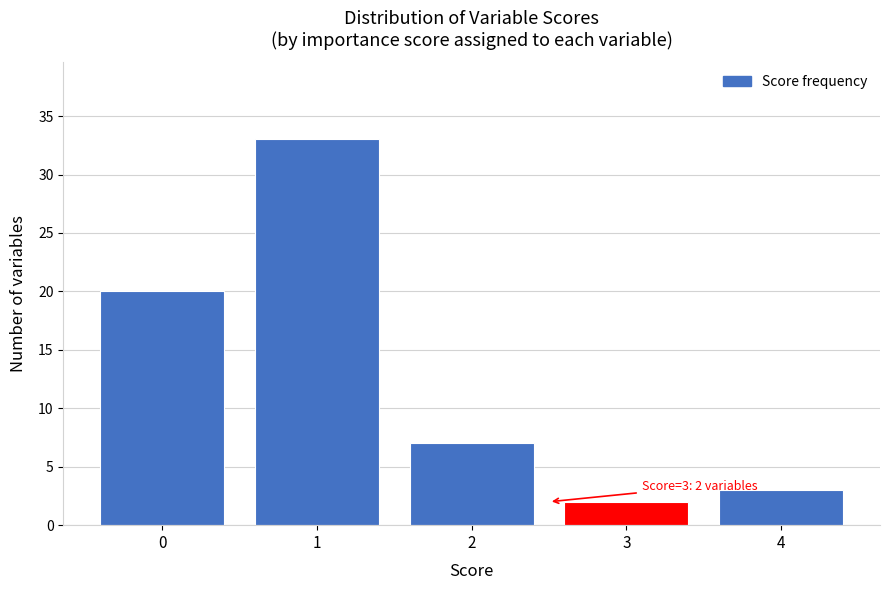

Reading left to right, transcribe all the data shown in this chart.

20	33	7	2	3